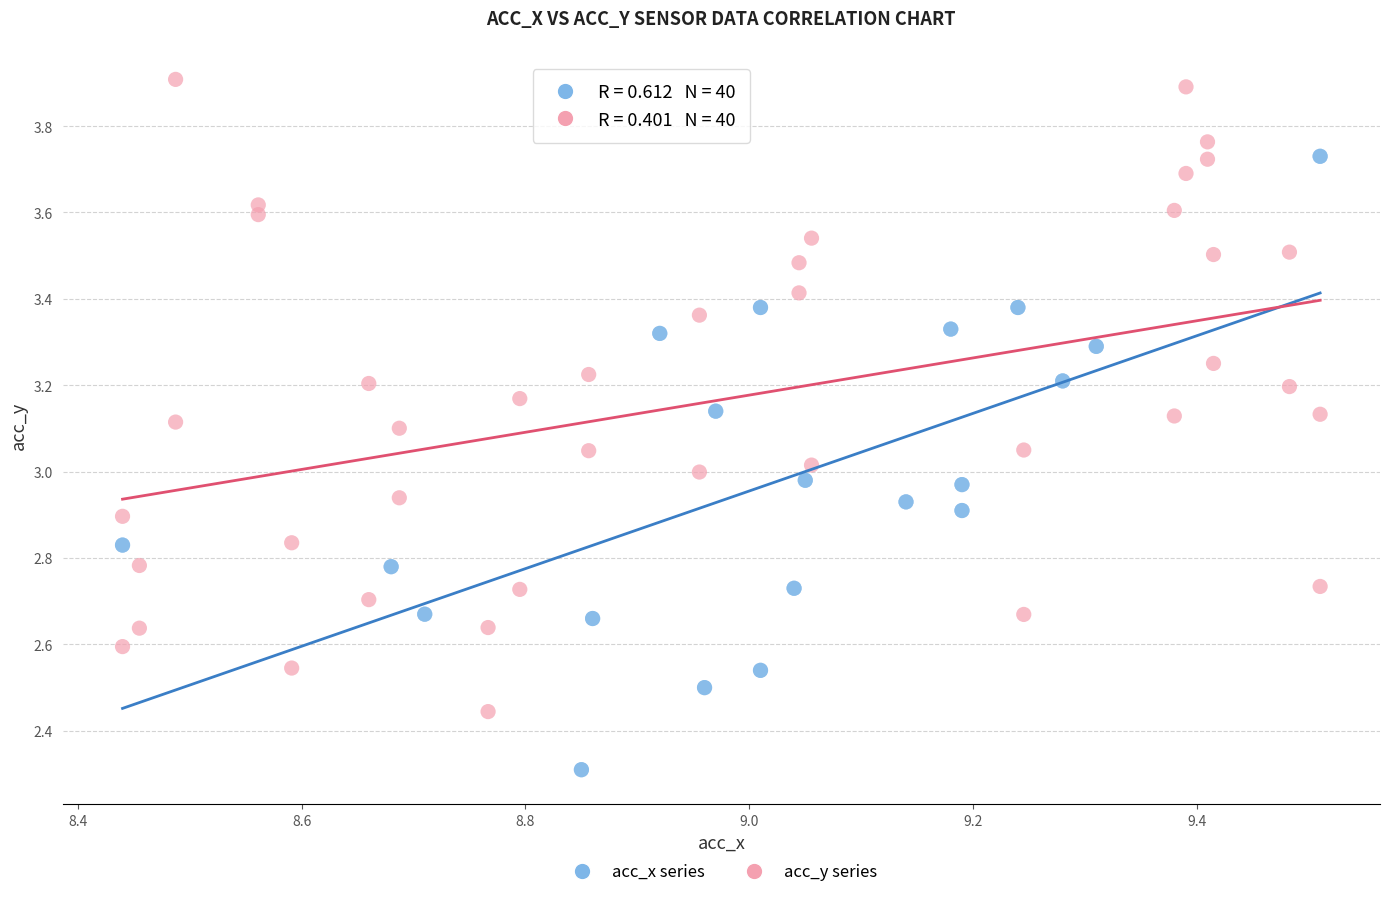

Which series contains the highest Y value?

acc_y series